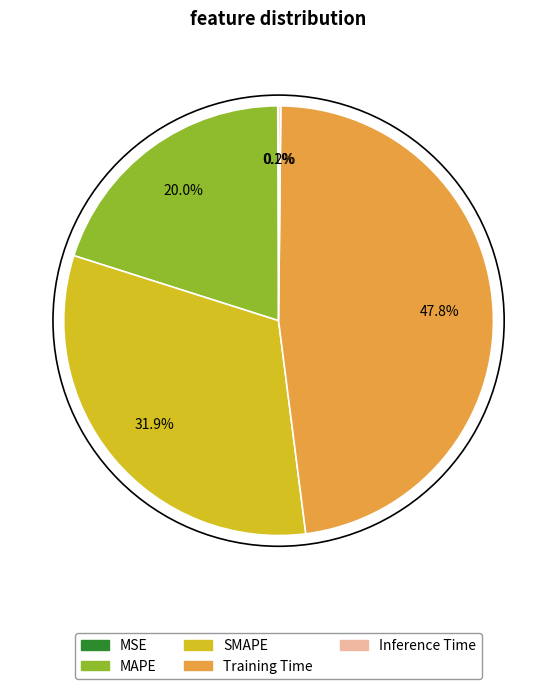

How much of the chart is everything except SMAPE?

68.1%